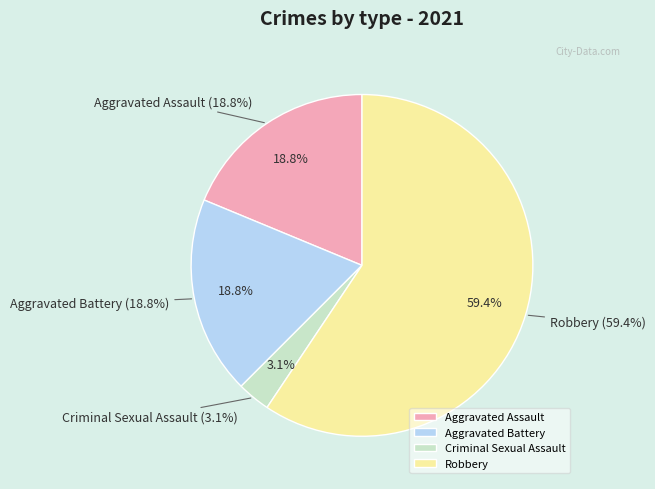

To the nearest percent, what is the difference between the largest and smallest slice percentages?

56%